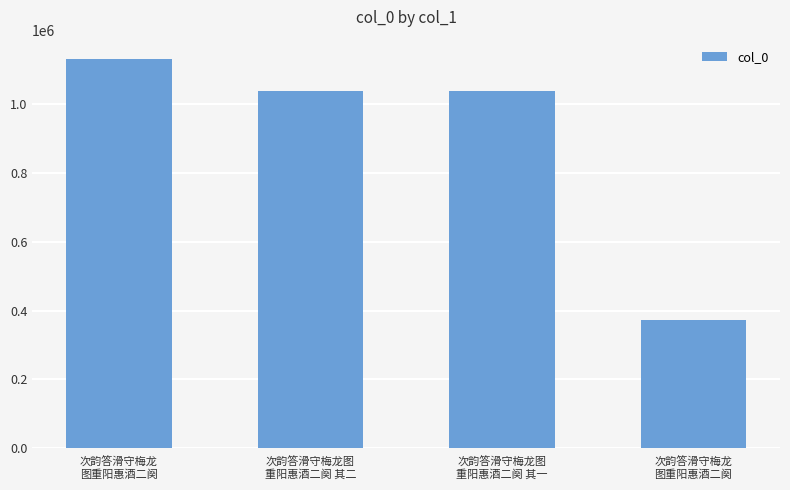

What is the average value?

895573